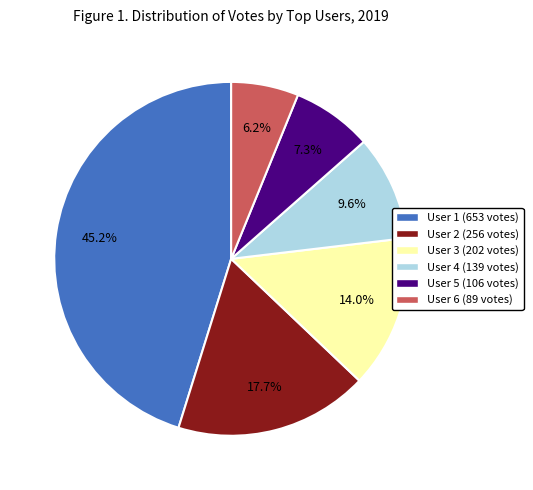

Is User 4 (139 votes) the majority of the pie?

No